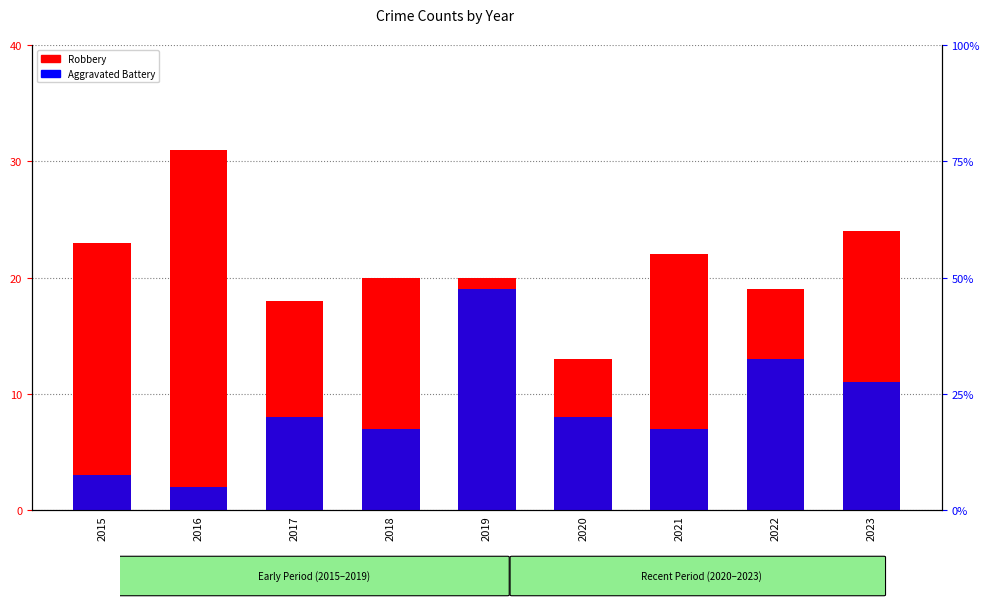

How many values in the Aggravated Battery series are below 8?

4